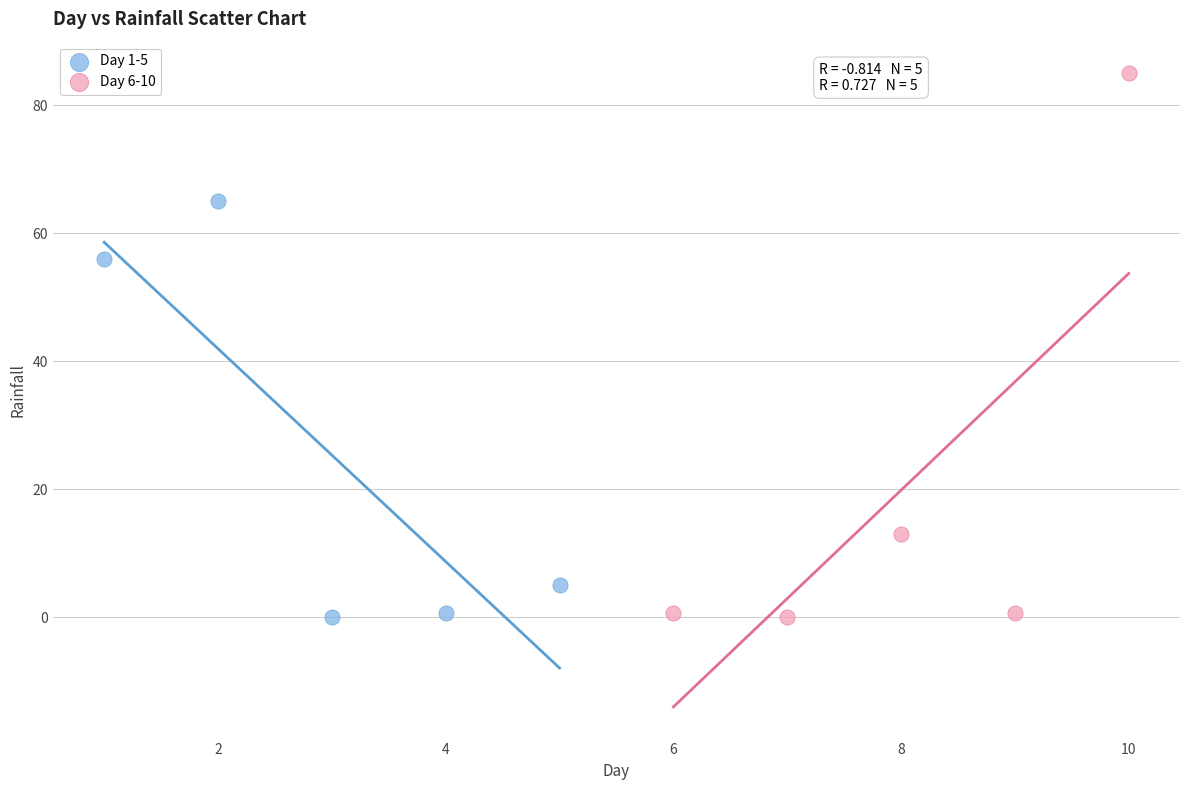

Which series reaches the maximum Y coordinate?

Day 6-10